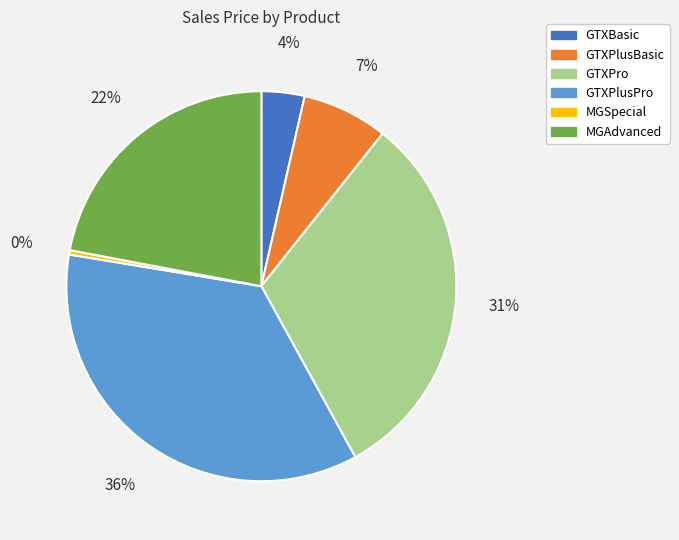

Is the sum of GTXPro and GTXPlusBasic greater than half?

No